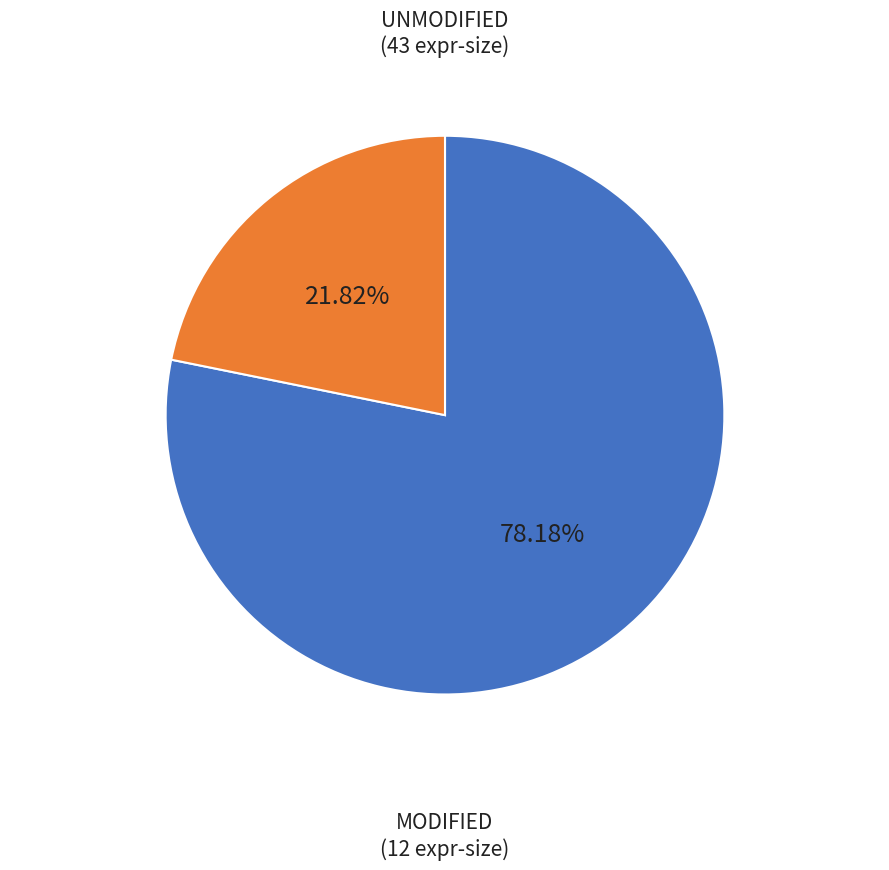

Count the number of slices in the pie.

2